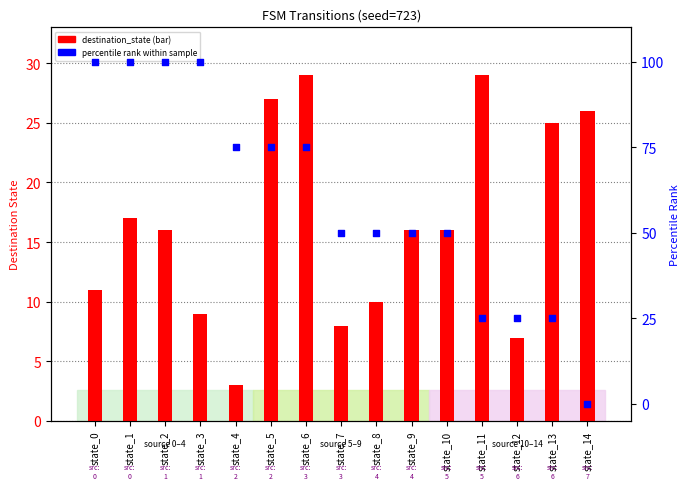

At how many categories does at least one series exceed 59?

7